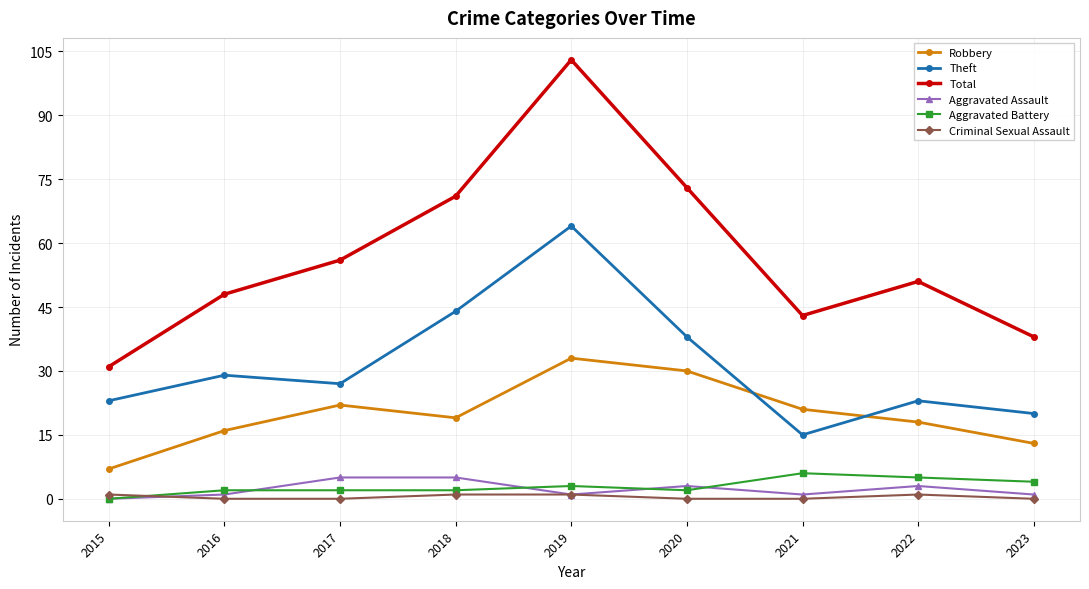

True or false: Criminal Sexual Assault and Theft intersect in this chart.

False